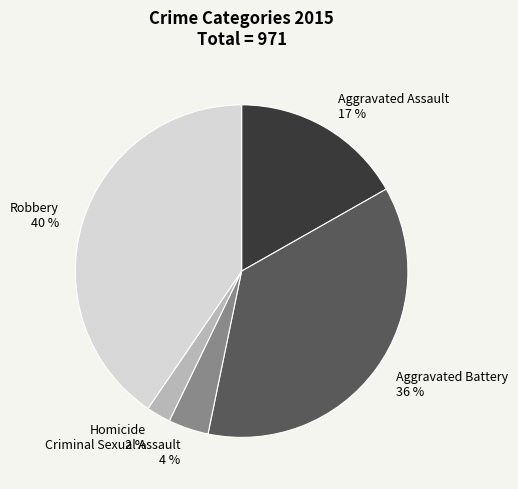

What is the smallest slice in the pie chart?

Homicide